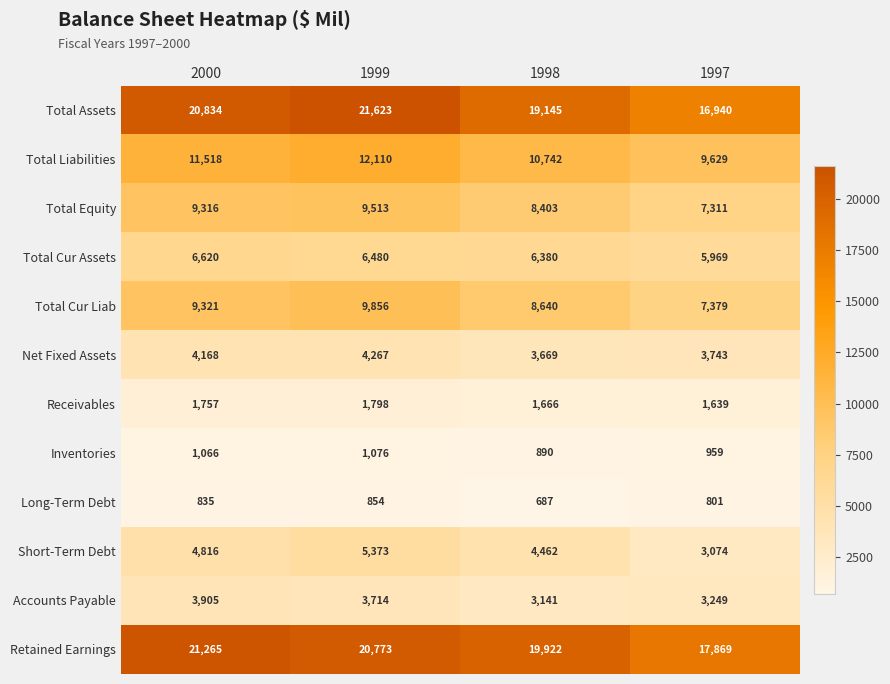

How many values in the Total Cur Assets series are below 6480?

2